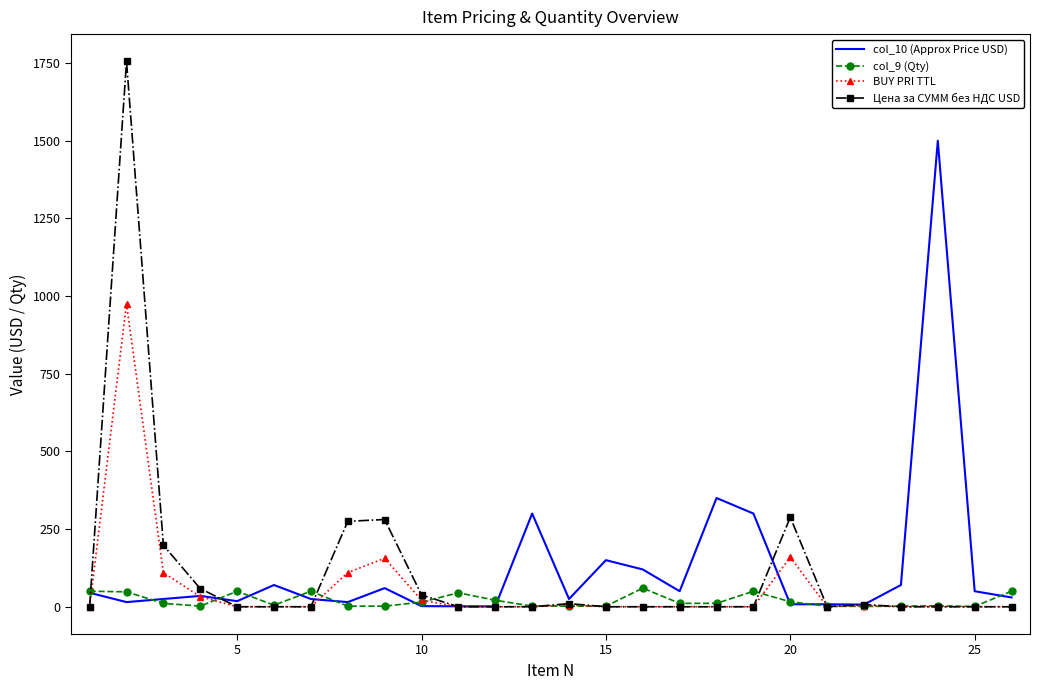

List the series in order of their peak value, highest first.

Цена за СУММ без НДС USD, col_10 (Approx Price USD), BUY PRI TTL, col_9 (Qty)